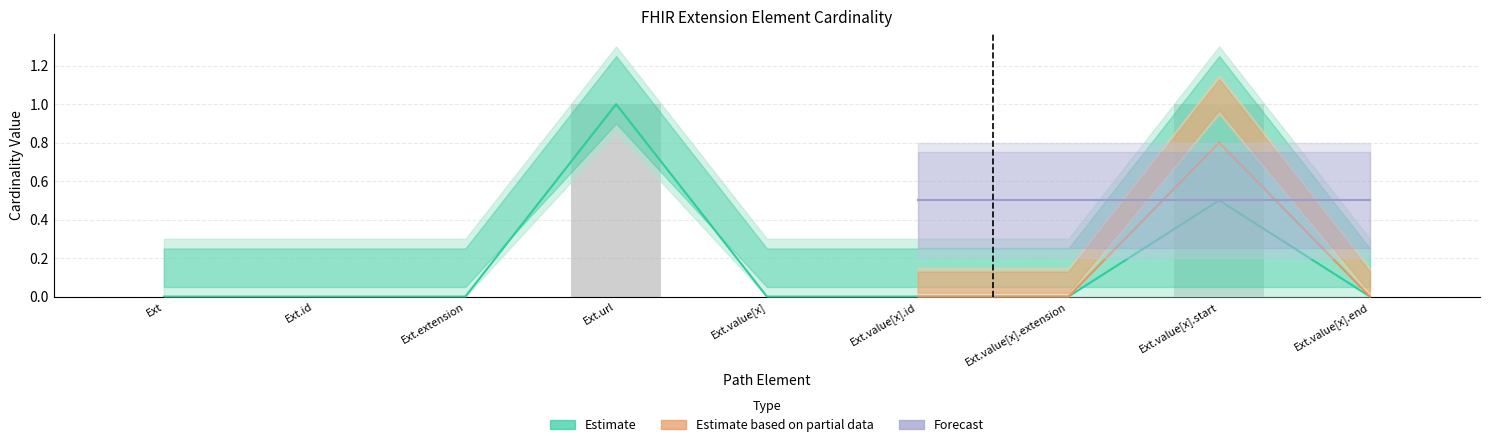

How many data points does each series have?

9